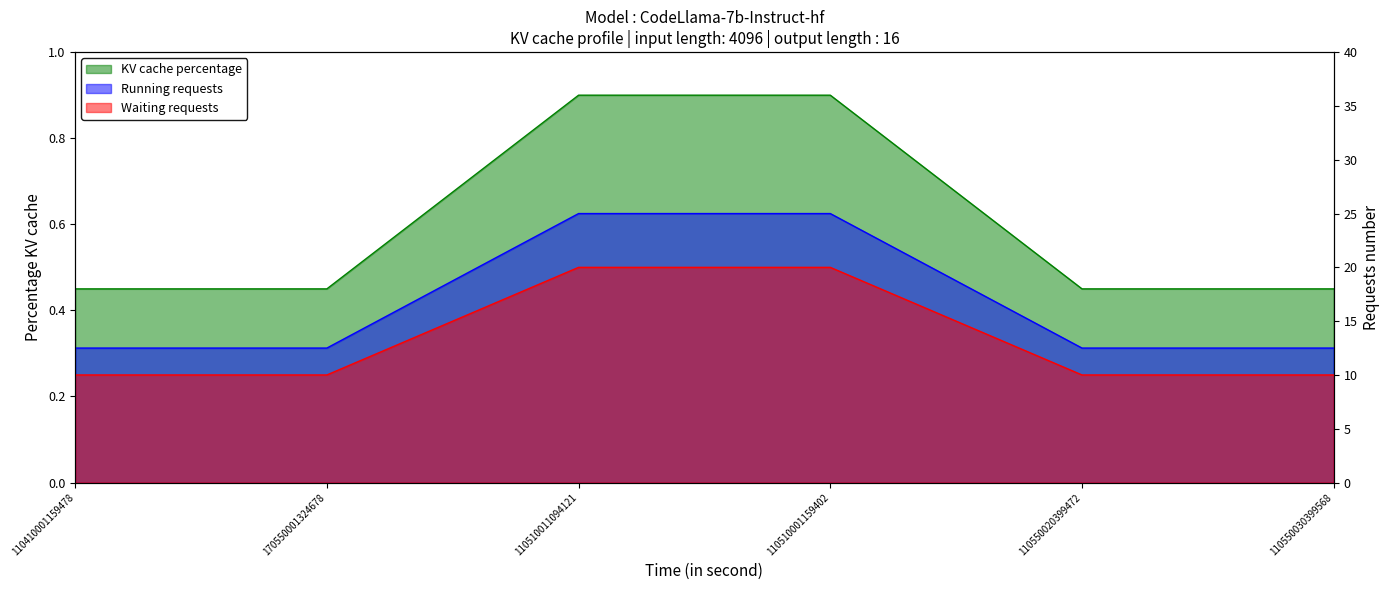

Which series changed the most between 110410001159478 and 110510011094121?

Waiting requests